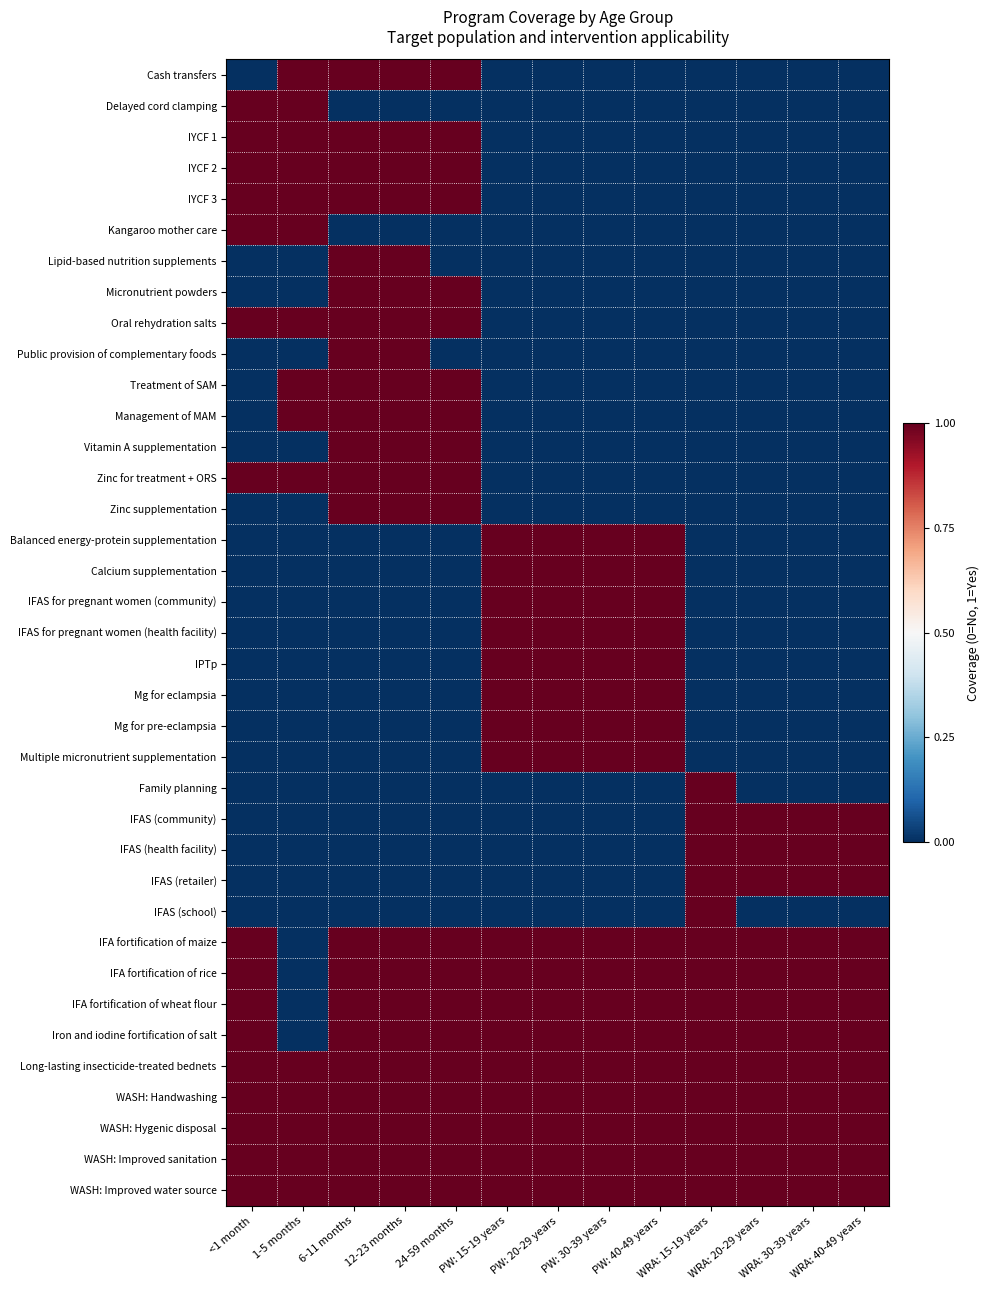

What is the spread (max minus min) of values at 6-11 months?

1